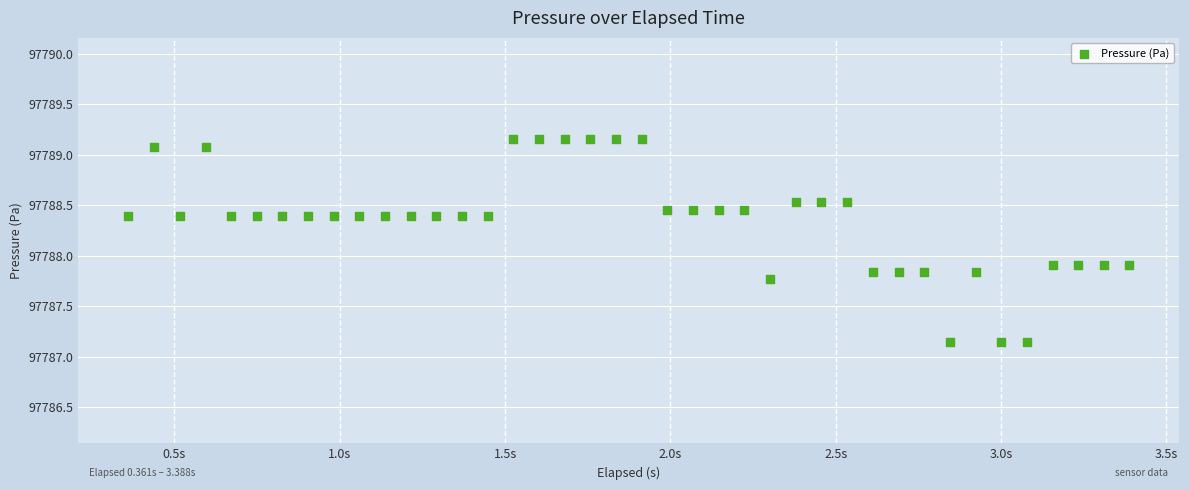

What is the range of Y values (max minus min)?

2.0